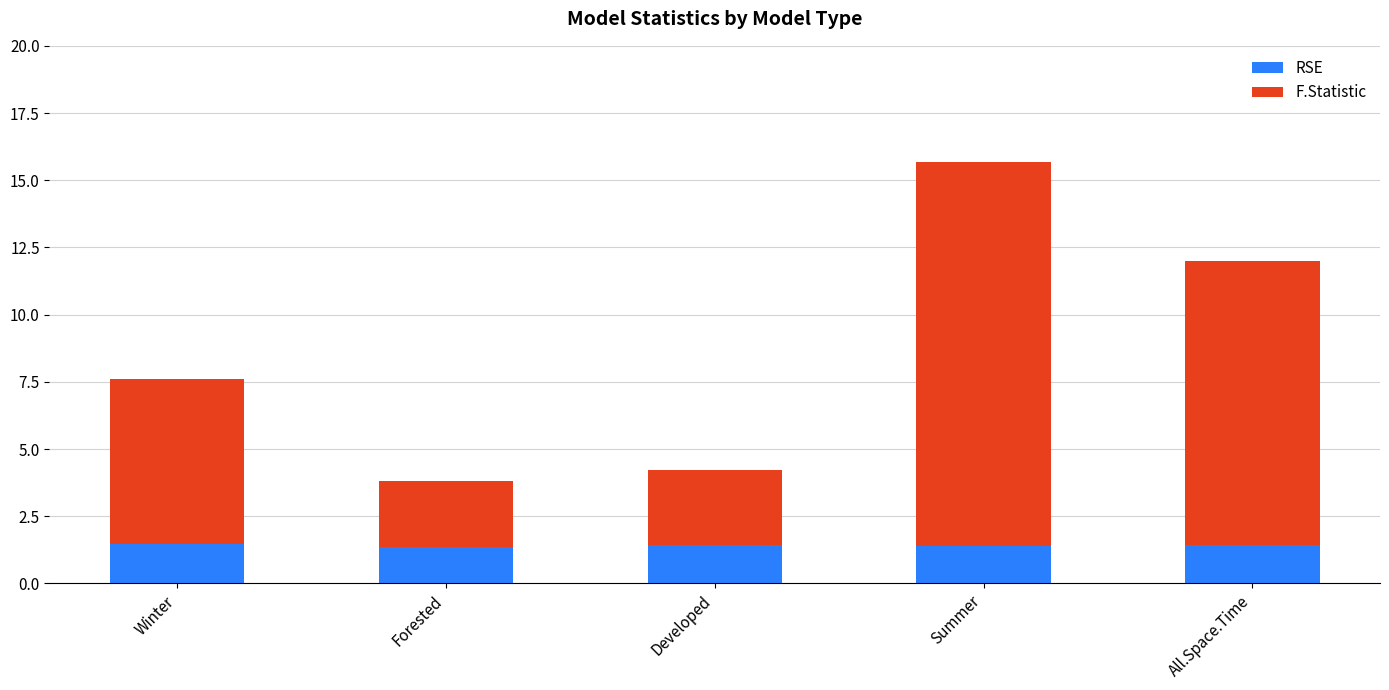

Is it true that RSE equals 1.4 at All.Space.Time?

True